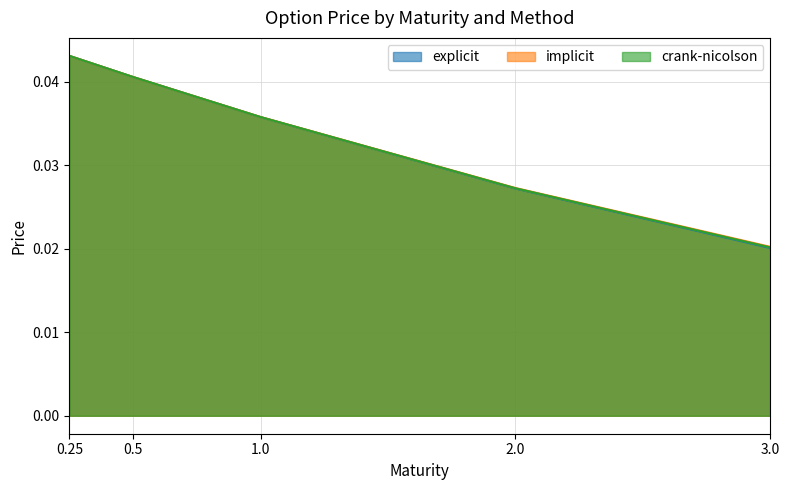

What position from the left is 2.0?

4